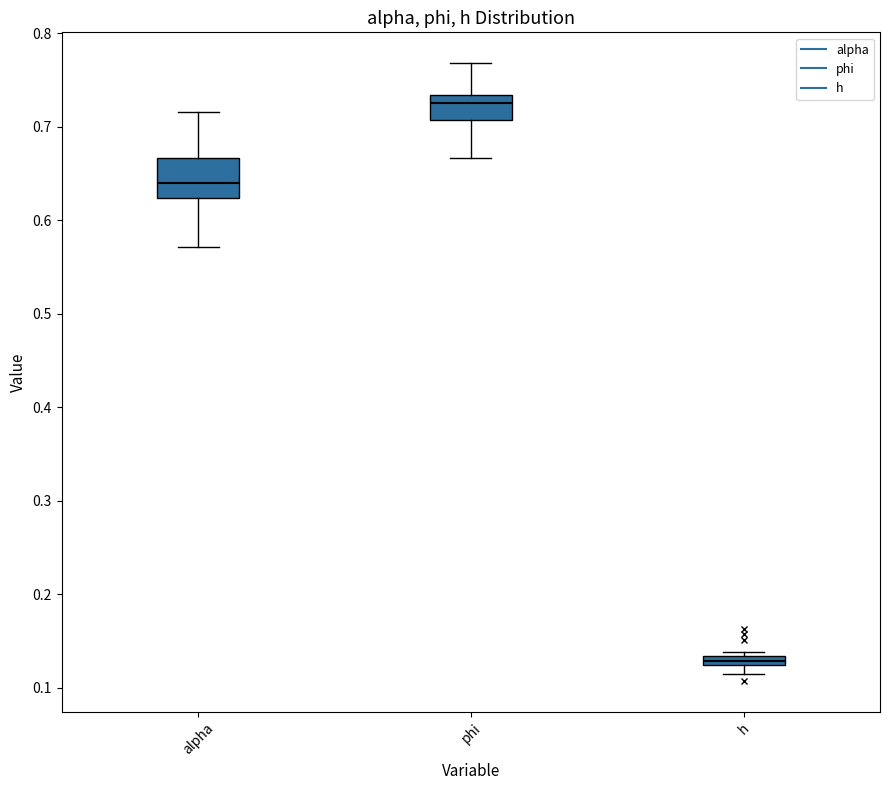

Which box is the tallest, from its lower edge to its upper edge?

alpha